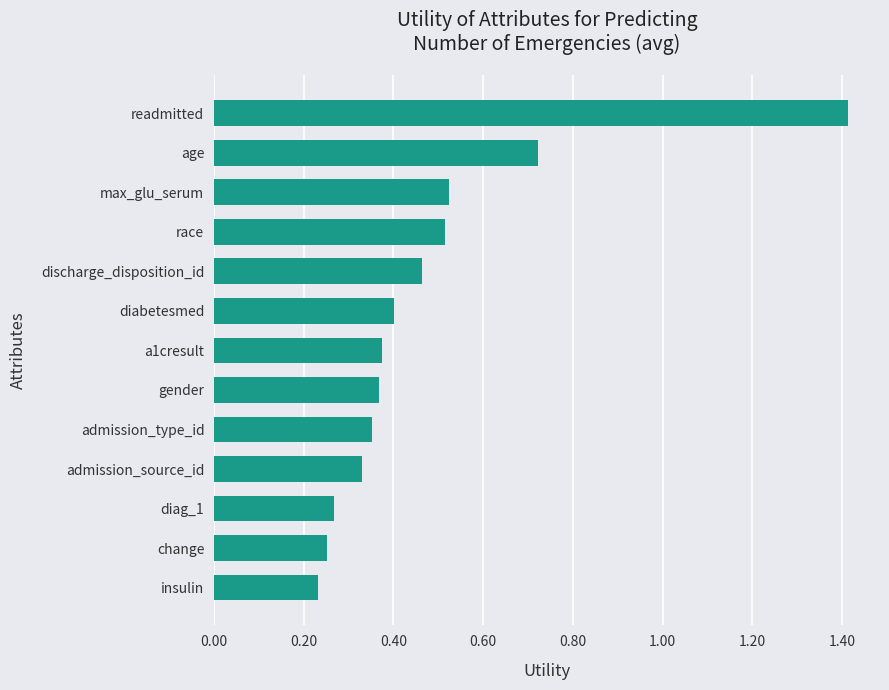

True or false: the data shows 0.1 at insulin.

False